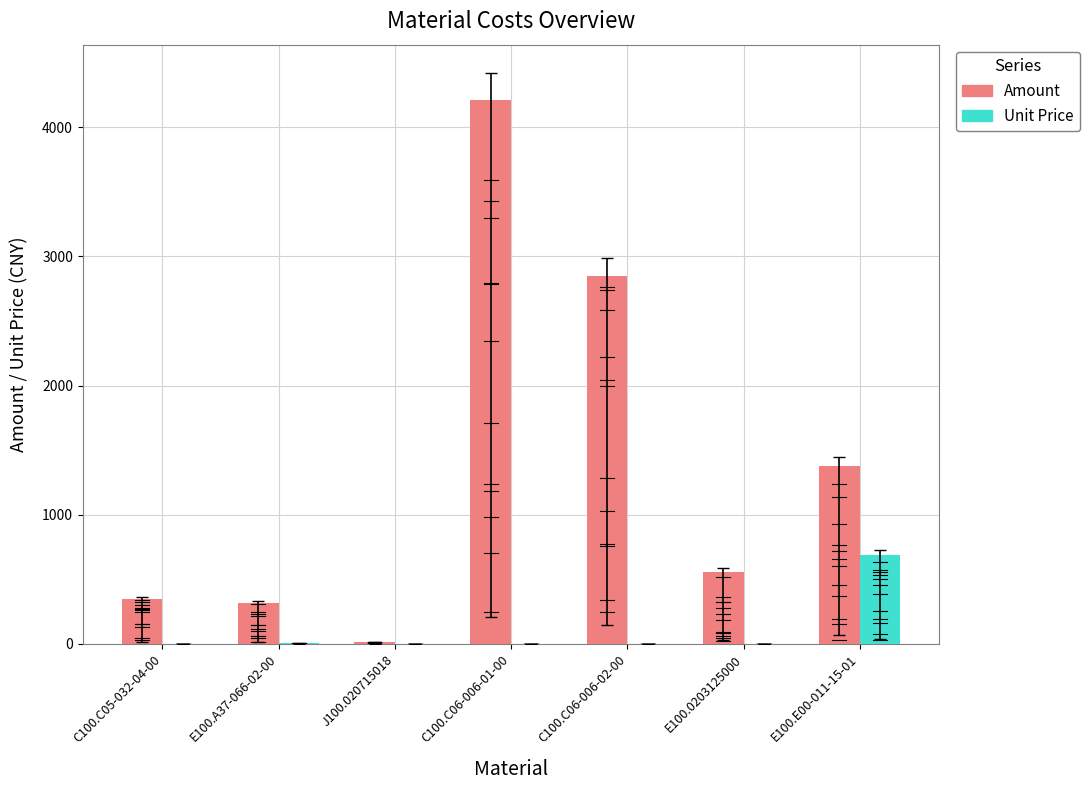

At which label does Unit Price reach its peak?

E100.E00-011-15-01